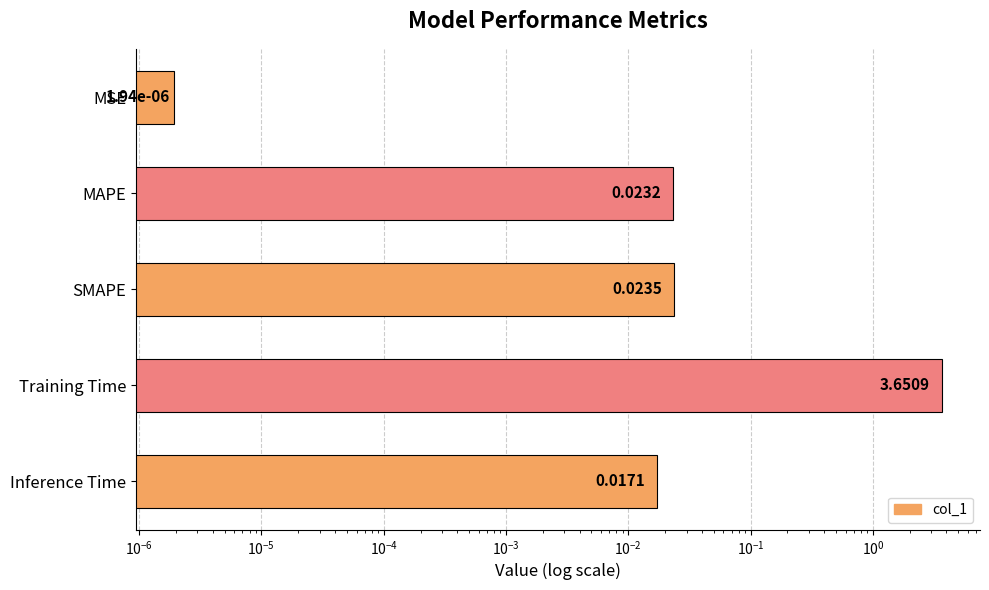

Between MSE and SMAPE, which is larger?

SMAPE